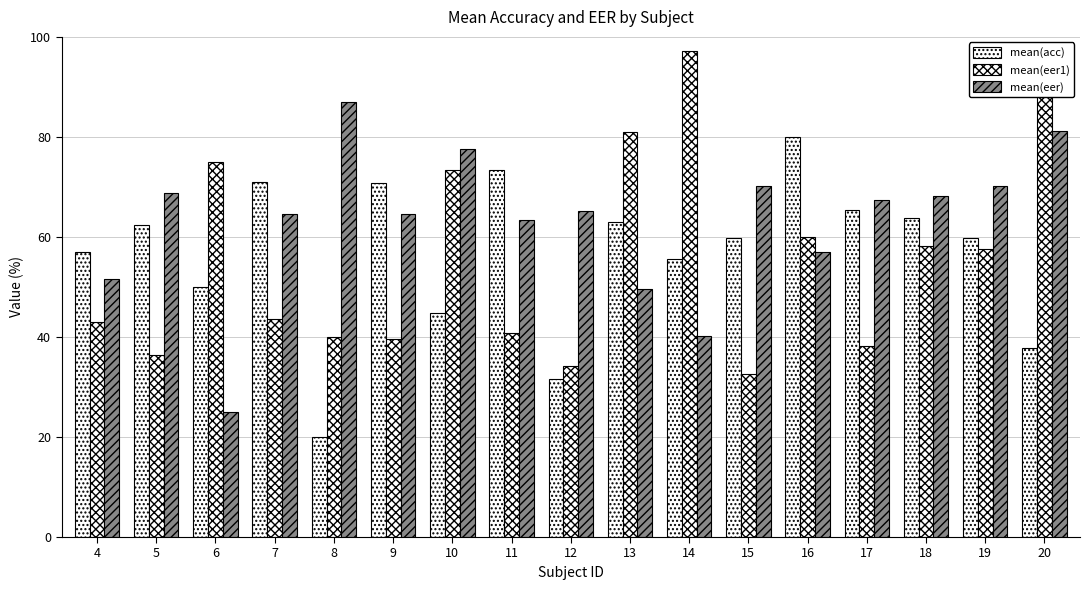

Does the chart contain any negative values?

No